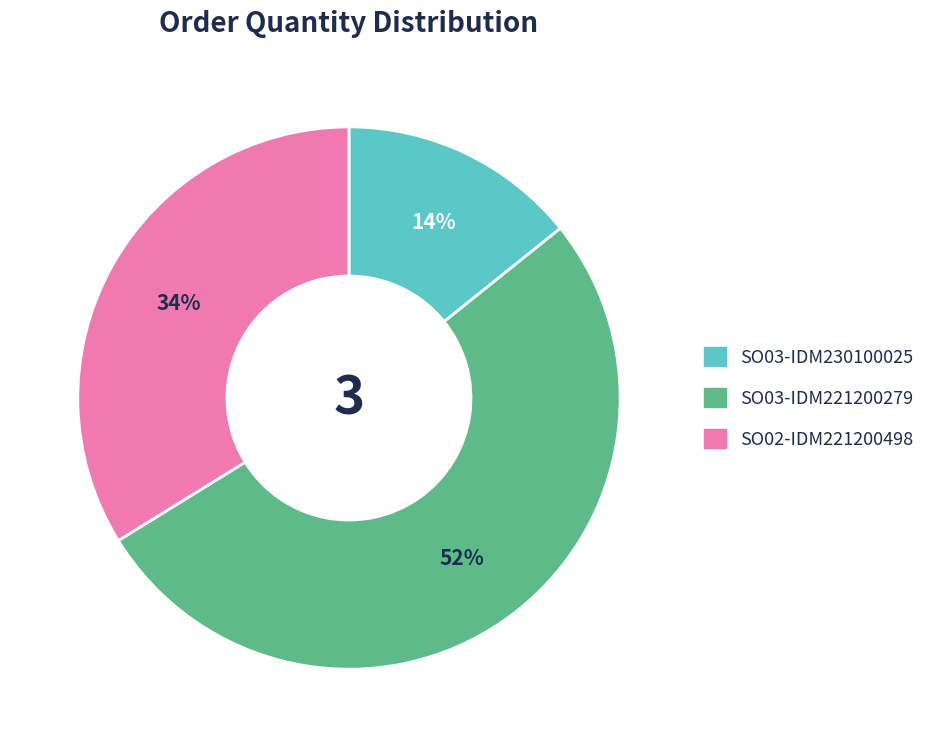

Rank the categories by value from lowest to highest.

SO03-IDM230100025, SO02-IDM221200498, SO03-IDM221200279